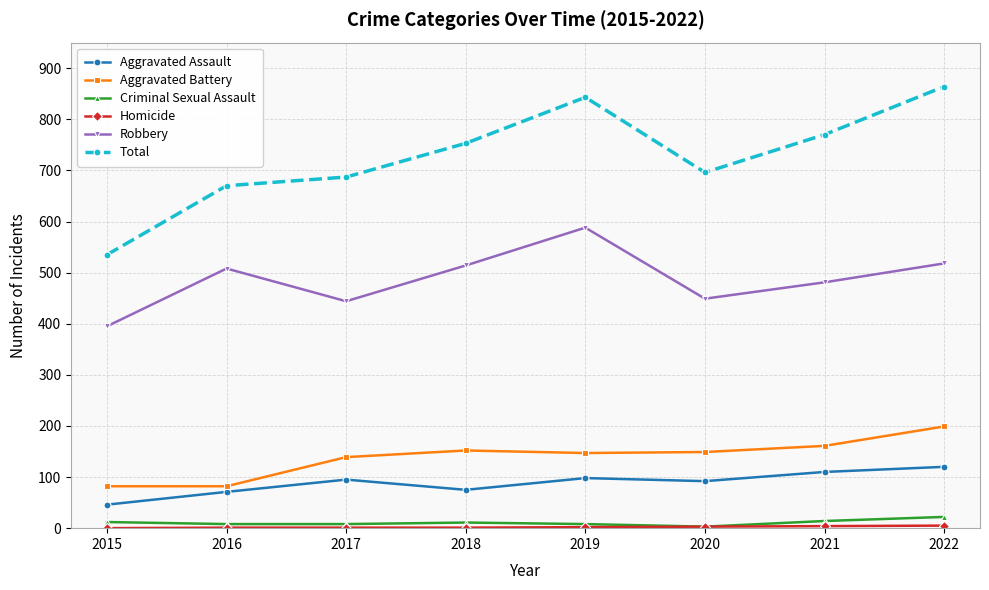

At which category does Aggravated Assault reach its first local valley?

2018